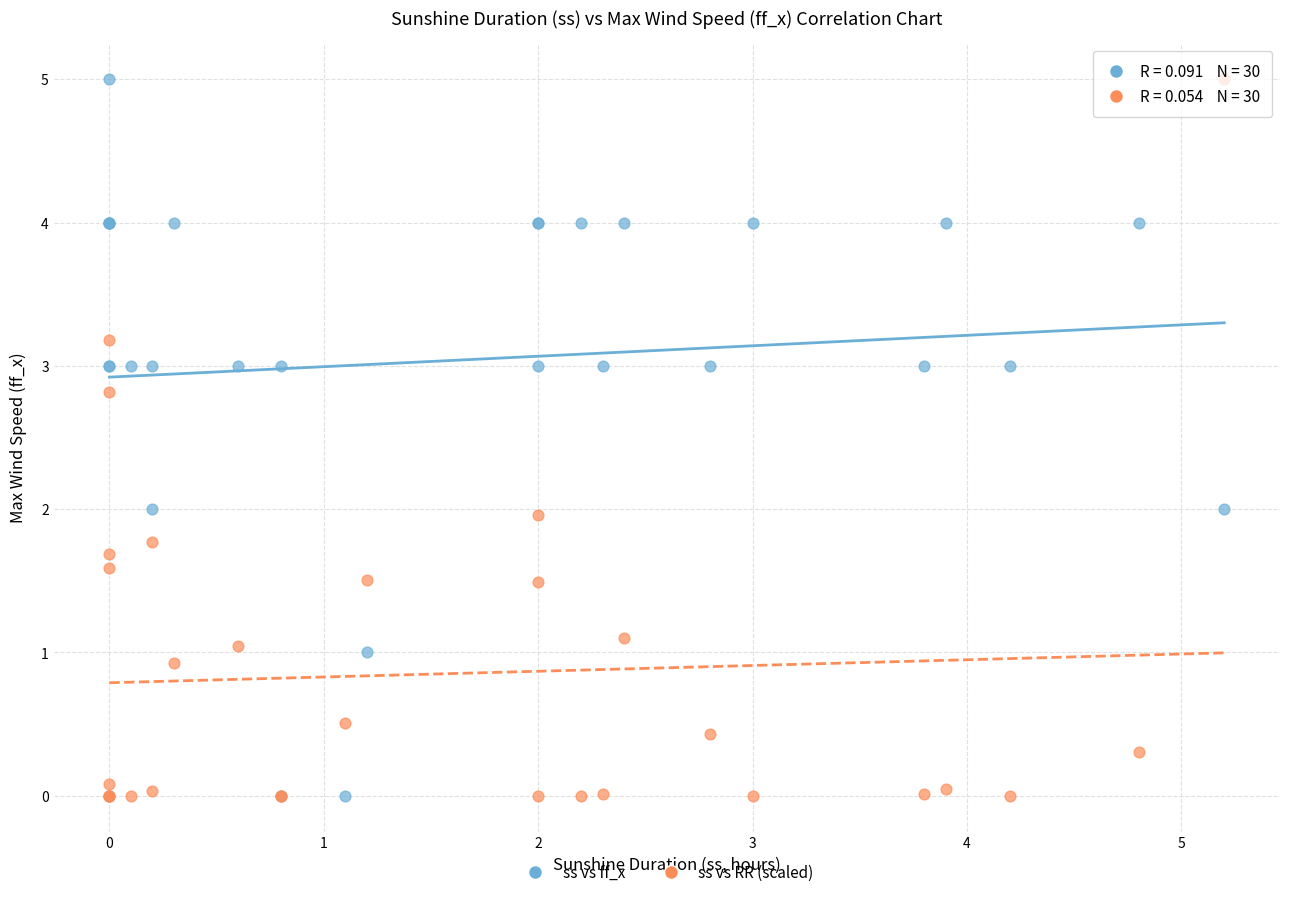

What are all the series names shown in the legend?

ss vs ff_x, ss vs RR (scaled)